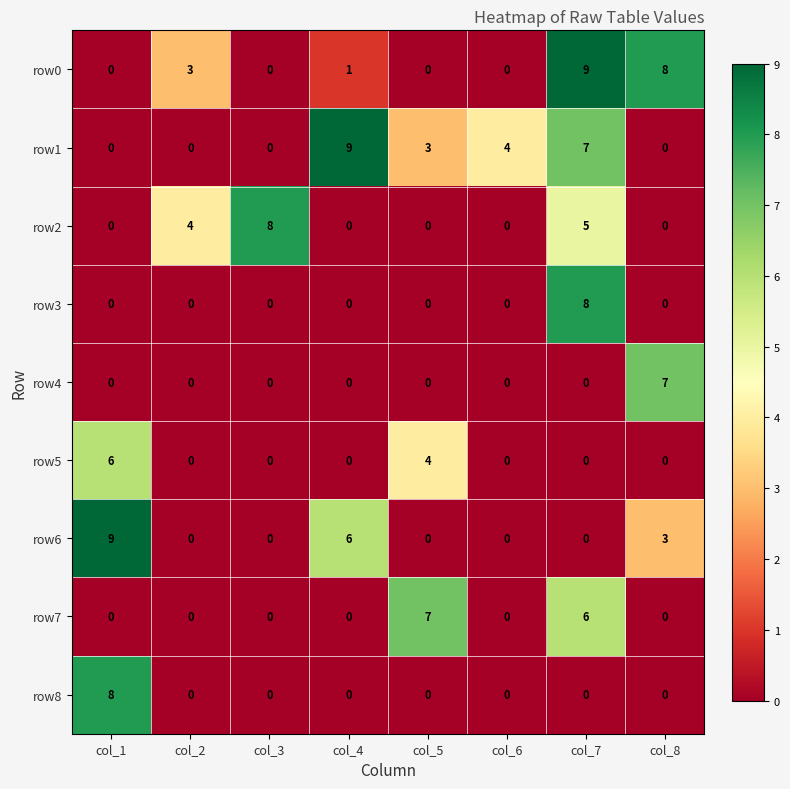

What is the sum of all row0 values?

21